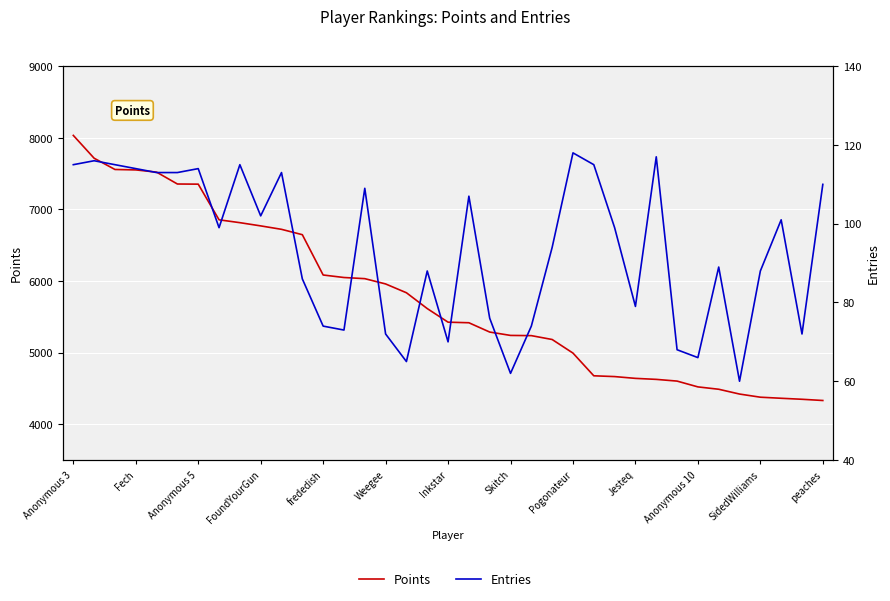

List the labels in order of Points value, largest first.

Anonymous 3, Fech, Anonymous 5, FoundYourGun, frededish, Weegee, Inkstar, Skitch, Pogonateur, Jesteq, Anonymous 10, SidedWilliams, peaches, 13, 14, 15, 16, 17, 18, 19, 20, 21, 22, 23, 24, 25, 26, 27, 28, 29, 30, 31, 32, 33, 34, 35, 36